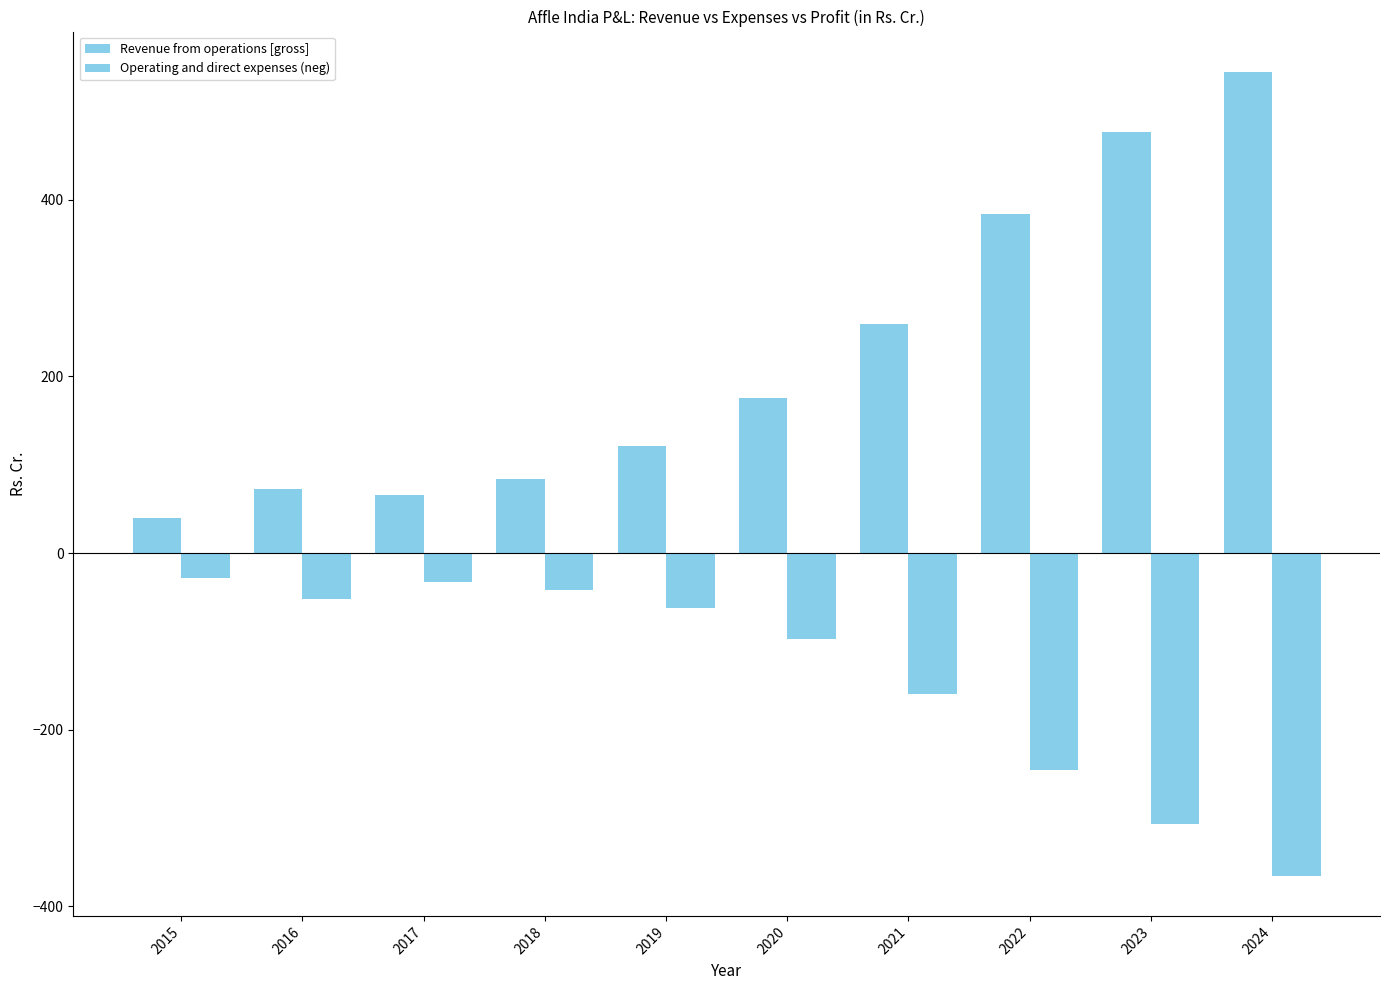

Are the bars grouped side by side (vs. stacked)?

Yes